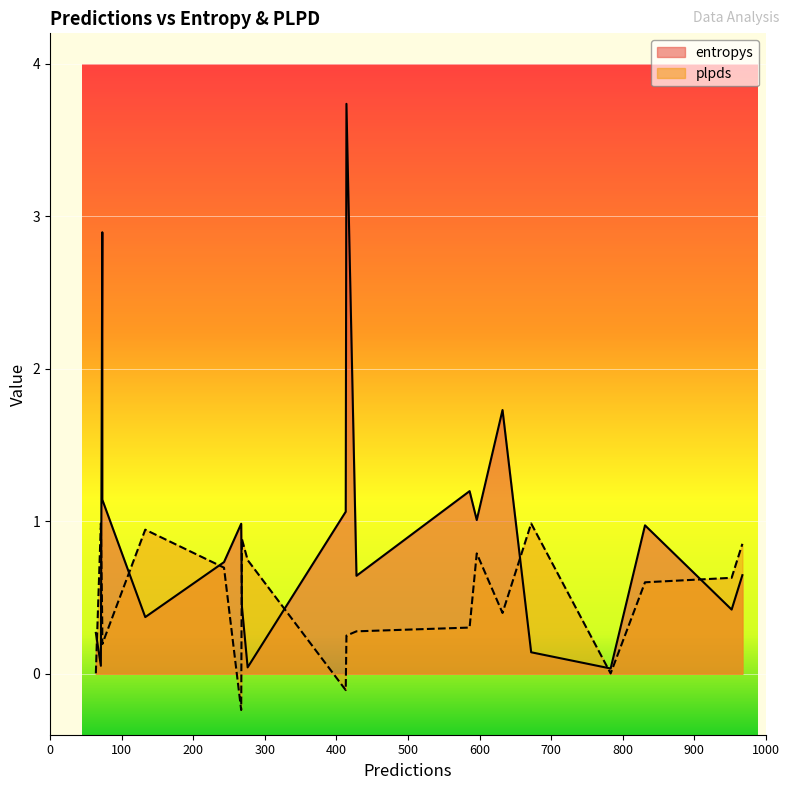

List the labels in order of plpds value, smallest first.

19, 3, 18, 8, 14, 1, 13, 6, 11, 10, 4, 9, 5, 17, 16, 2, 15, 0, 7, 12